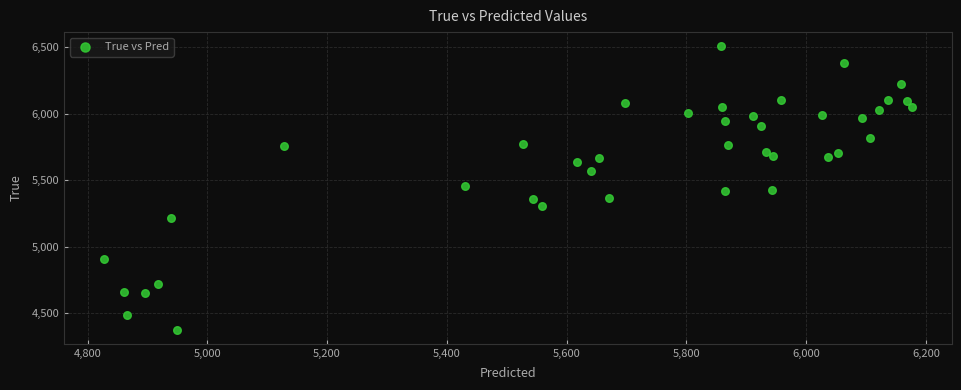

What is the range of Y values (max minus min)?

2128